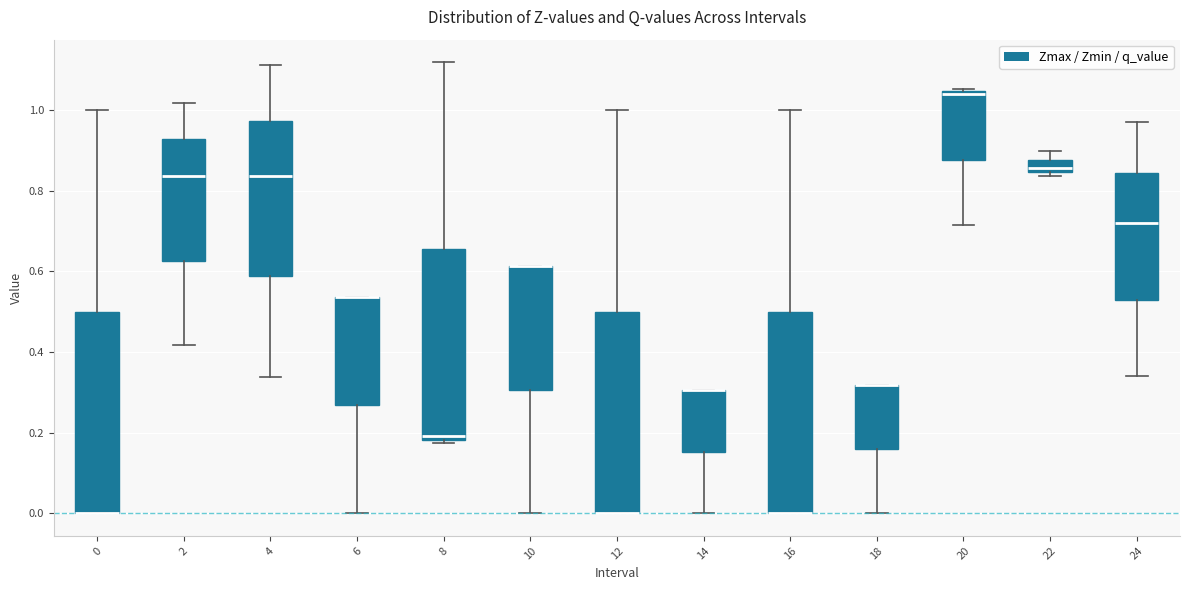

Reading left to right, transcribe this box plot: for each box, give where its median line is, the range the box spans, and where its two whiskers end, as read against the y-axis. The values are not printed on the chart, so give them approximately, as read against the axis.

0: median 0.00 (drawn on the box's lower edge), box 0.00 to 0.50, whiskers 0.00 to 1.00
2: median 0.84, box 0.62 to 0.92, whiskers 0.42 to 1.02
4: median 0.84, box 0.58 to 0.98, whiskers 0.34 to 1.12
6: median 0.54 (drawn on the box's upper edge), box 0.26 to 0.54, whiskers 0.00 to 0.54
8: median 0.20, box 0.18 to 0.66, whiskers 0.18 (just below the box's lower edge) to 1.12
10: median 0.62 (drawn on the box's upper edge), box 0.30 to 0.62, whiskers 0.00 to 0.62
12: median 0.00 (drawn on the box's lower edge), box 0.00 to 0.50, whiskers 0.00 to 1.00
14: median 0.30 (drawn on the box's upper edge), box 0.16 to 0.30, whiskers 0.00 to 0.30
16: median 0.00 (drawn on the box's lower edge), box 0.00 to 0.50, whiskers 0.00 to 1.00
18: median 0.32 (drawn on the box's upper edge), box 0.16 to 0.32, whiskers 0.00 to 0.32
20: median 1.04 (just below the box's upper edge), box 0.88 to 1.04, whiskers 0.72 to 1.06
22: median 0.86, box 0.84 to 0.88, whiskers 0.84 (just below the box's lower edge) to 0.90
24: median 0.72, box 0.54 to 0.84, whiskers 0.34 to 0.98